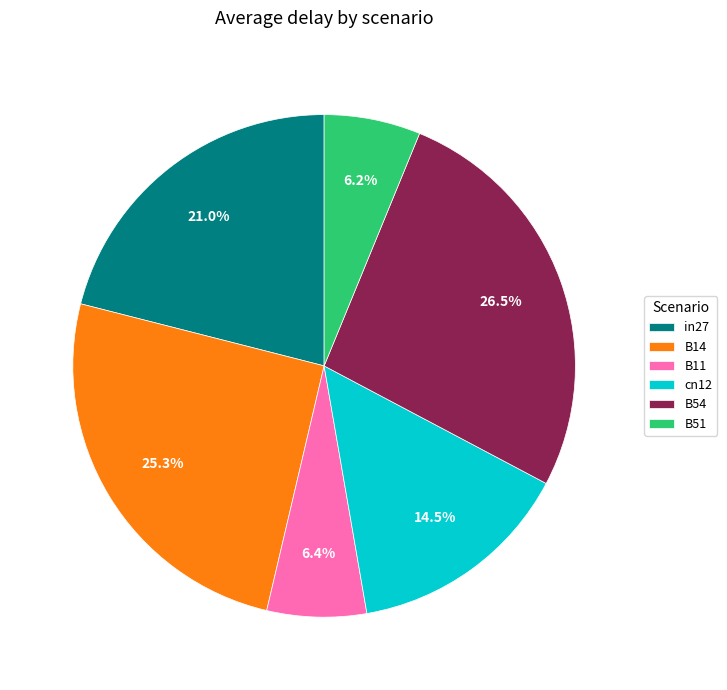

What percentage is NOT represented by B51?

93.8%